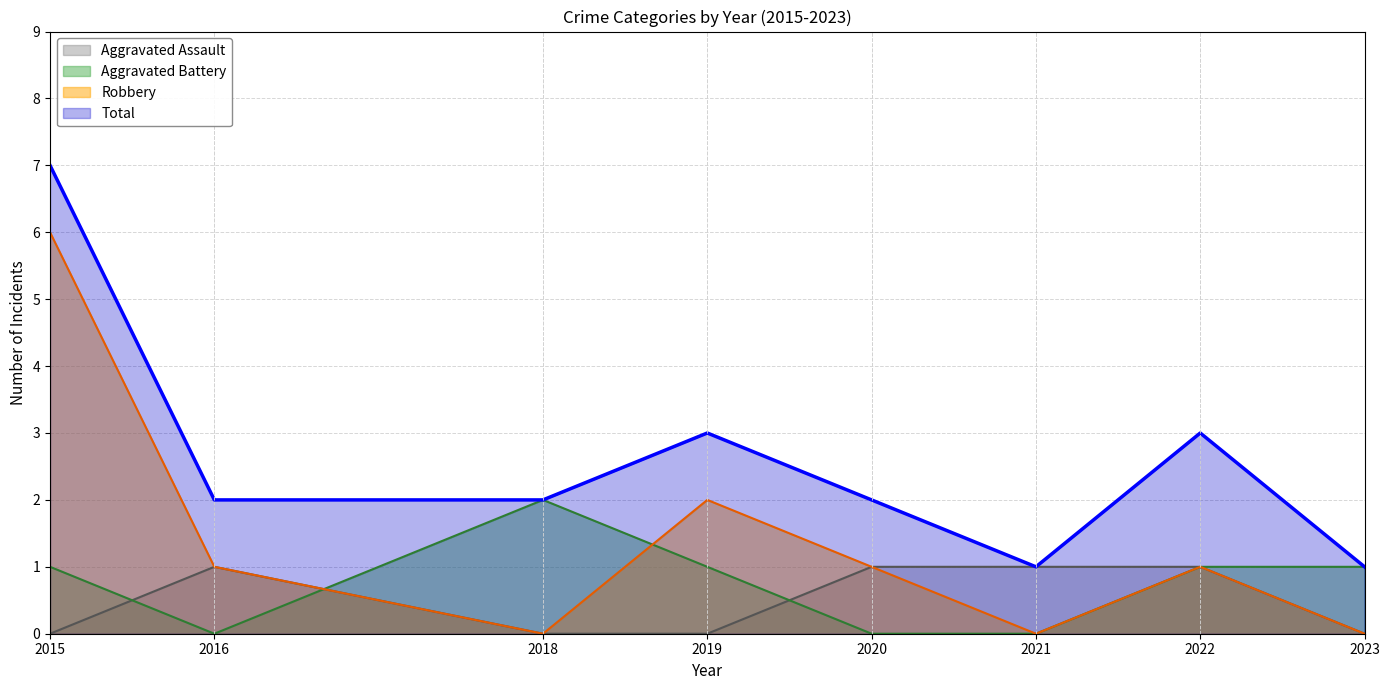

Reading left to right, extract all data points from this chart.

Aggravated Assault: 2015=0	2016=1	2018=0	2019=0	2020=1	2021=1	2022=1	2023=0
Aggravated Battery: 2015=1	2016=0	2018=2	2019=1	2020=0	2021=0	2022=1	2023=1
Robbery: 2015=6	2016=1	2018=0	2019=2	2020=1	2021=0	2022=1	2023=0
Total: 2015=7	2016=2	2018=2	2019=3	2020=2	2021=1	2022=3	2023=1